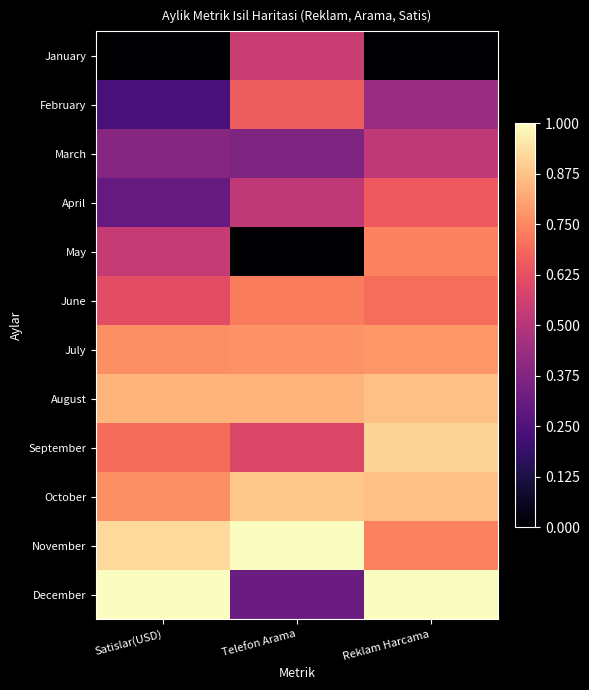

Count the number of categories in the chart.

3